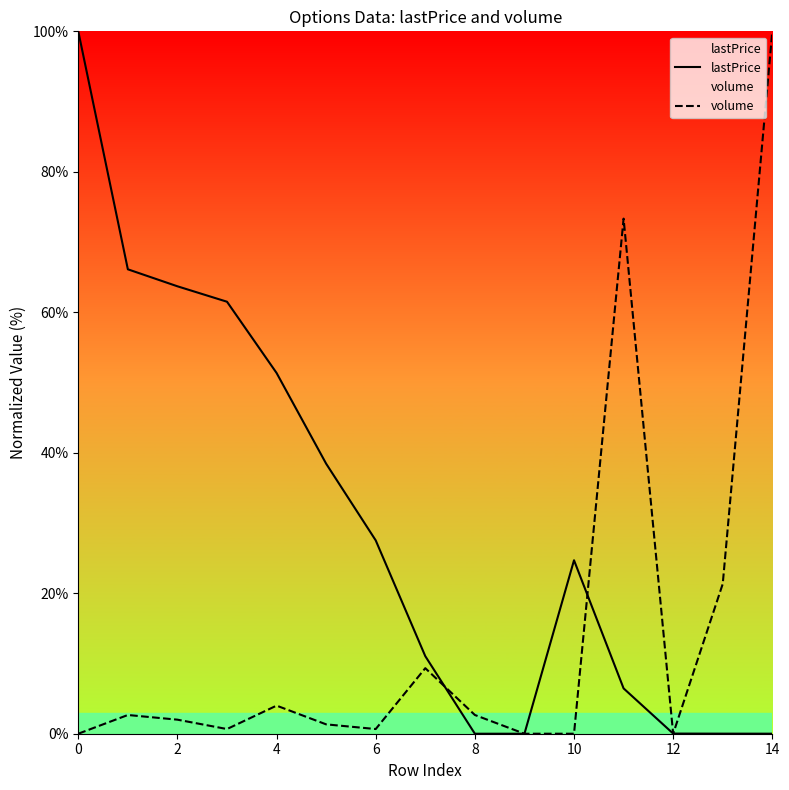

Reading right to left, list all the values displayed in this chart.

lastPrice: 0.0	0.0	0.0	6.5	24.7	0.0	0.0	11.0	27.5	38.4	51.4	61.5	63.7	66.1	100.0
volume: 100.0	21.3	0.0	73.3	0.0	0.0	2.7	9.3	0.7	1.3	4.0	0.7	2.0	2.7	0.0